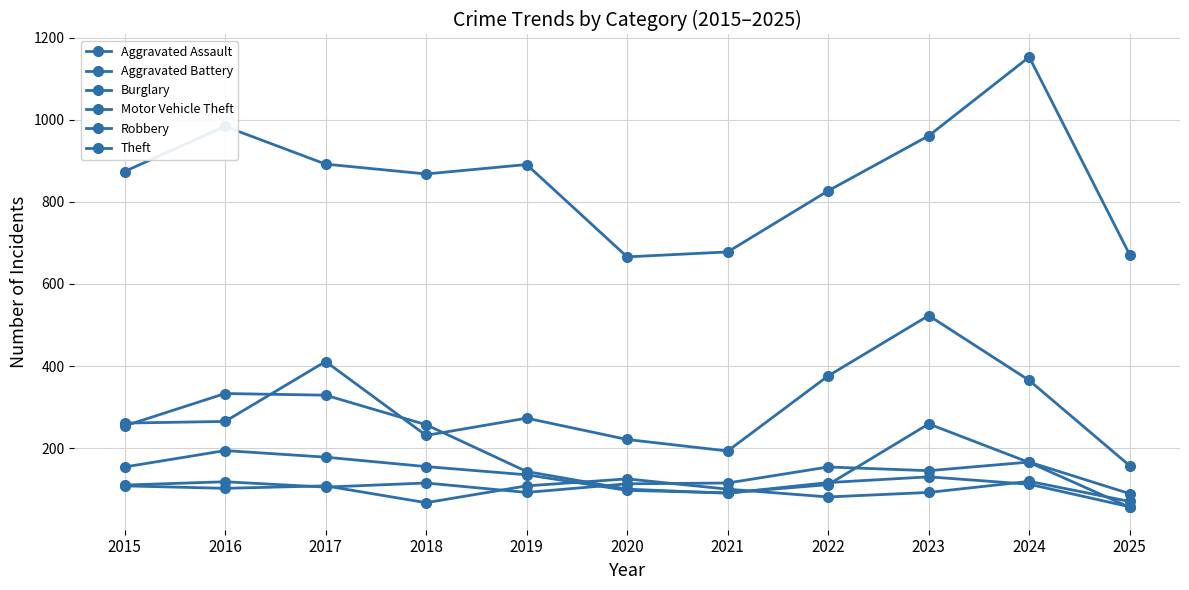

What is the spread (max minus min) of values at 2023?

869